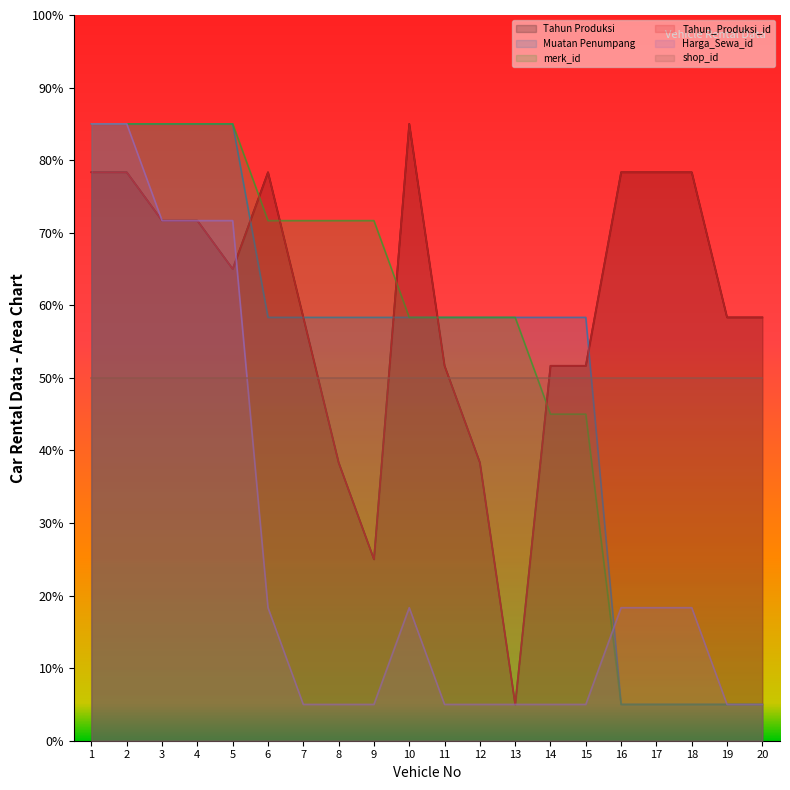

What is the value of the shop_id (line) point at the 13th from the left?

50.0